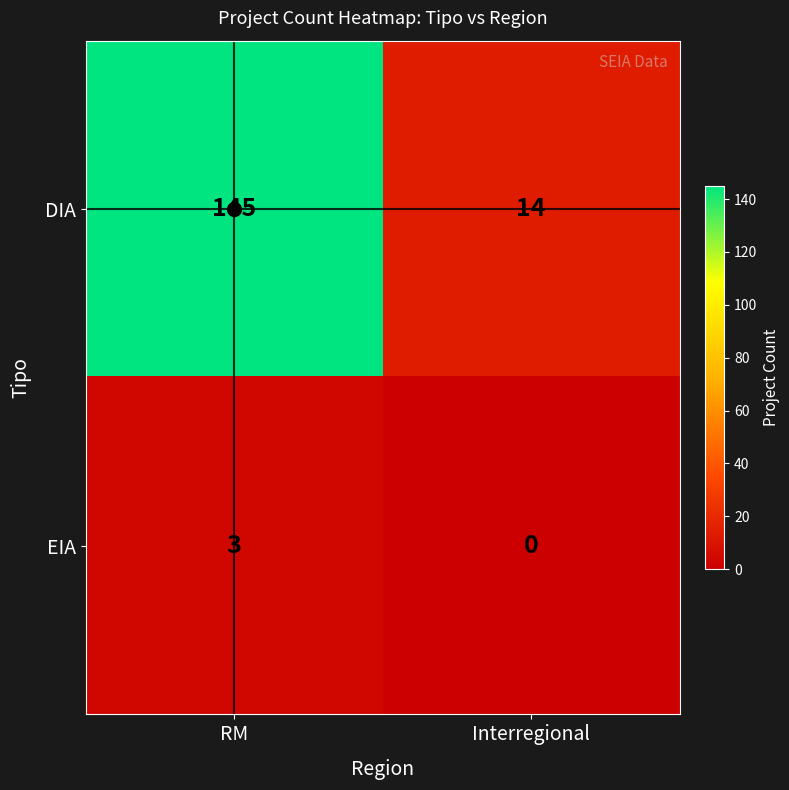

At RM, list the series in order from largest to smallest.

DIA, EIA